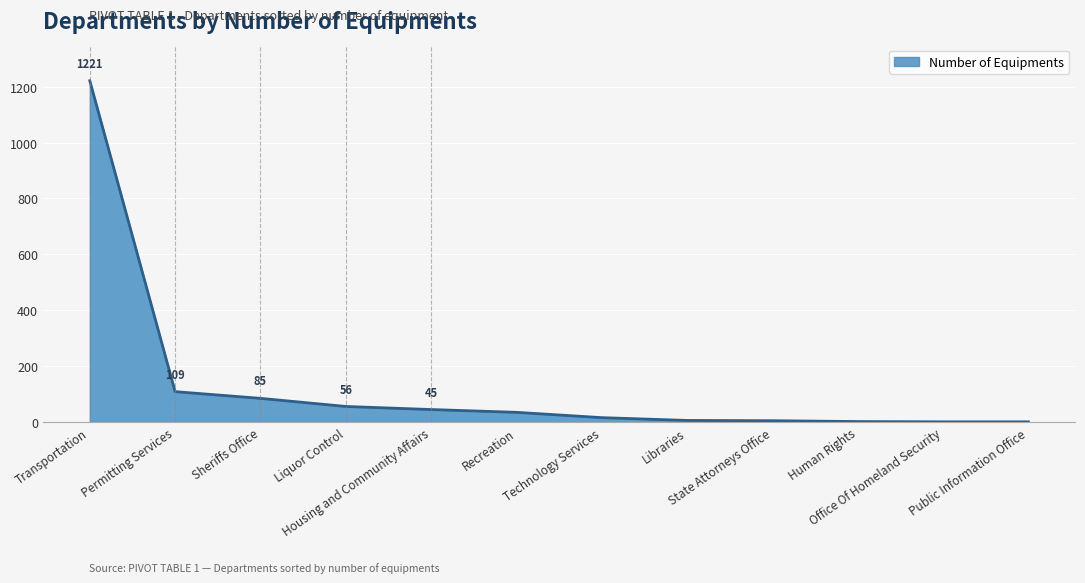

How many distinct data groups are displayed?

1